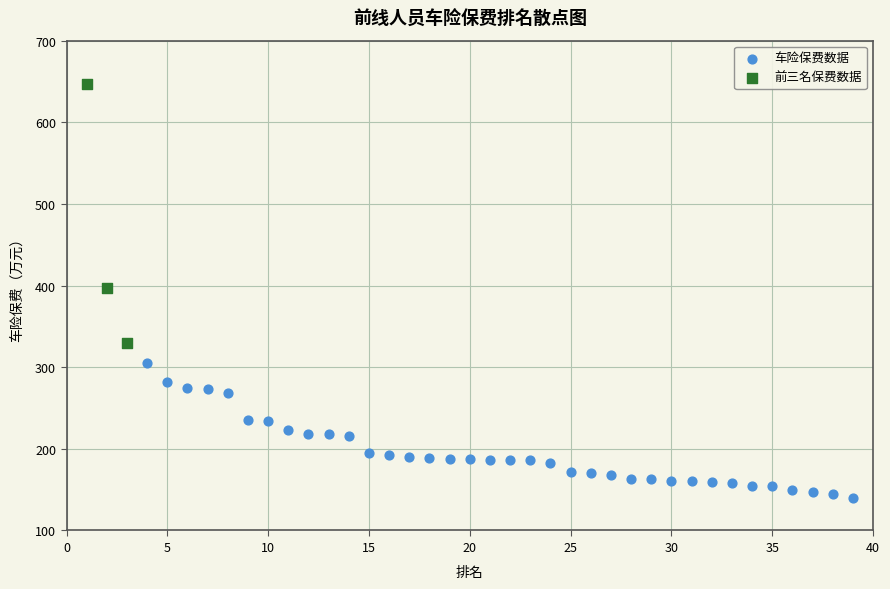

What are all the series names shown in the legend?

车险保费数据, 前三名保费数据